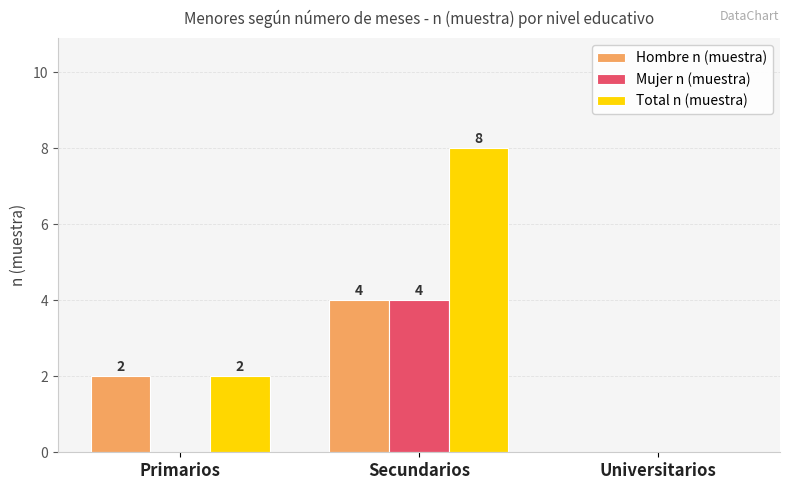

Are the bars grouped side by side (vs. stacked)?

Yes